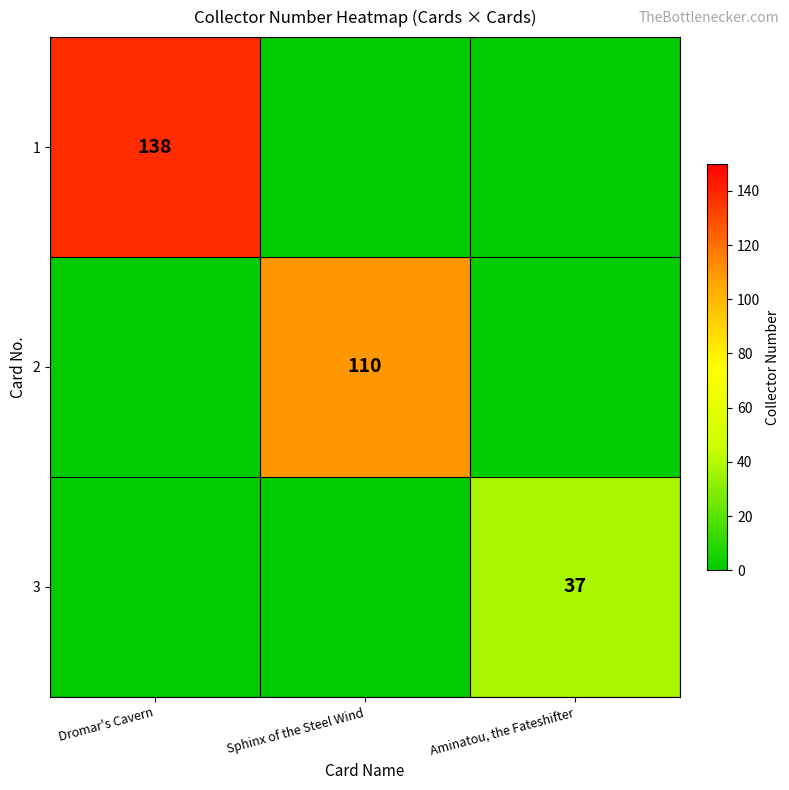

True or false: 3 has a value of 37 at Aminatou, the Fateshifter.

True